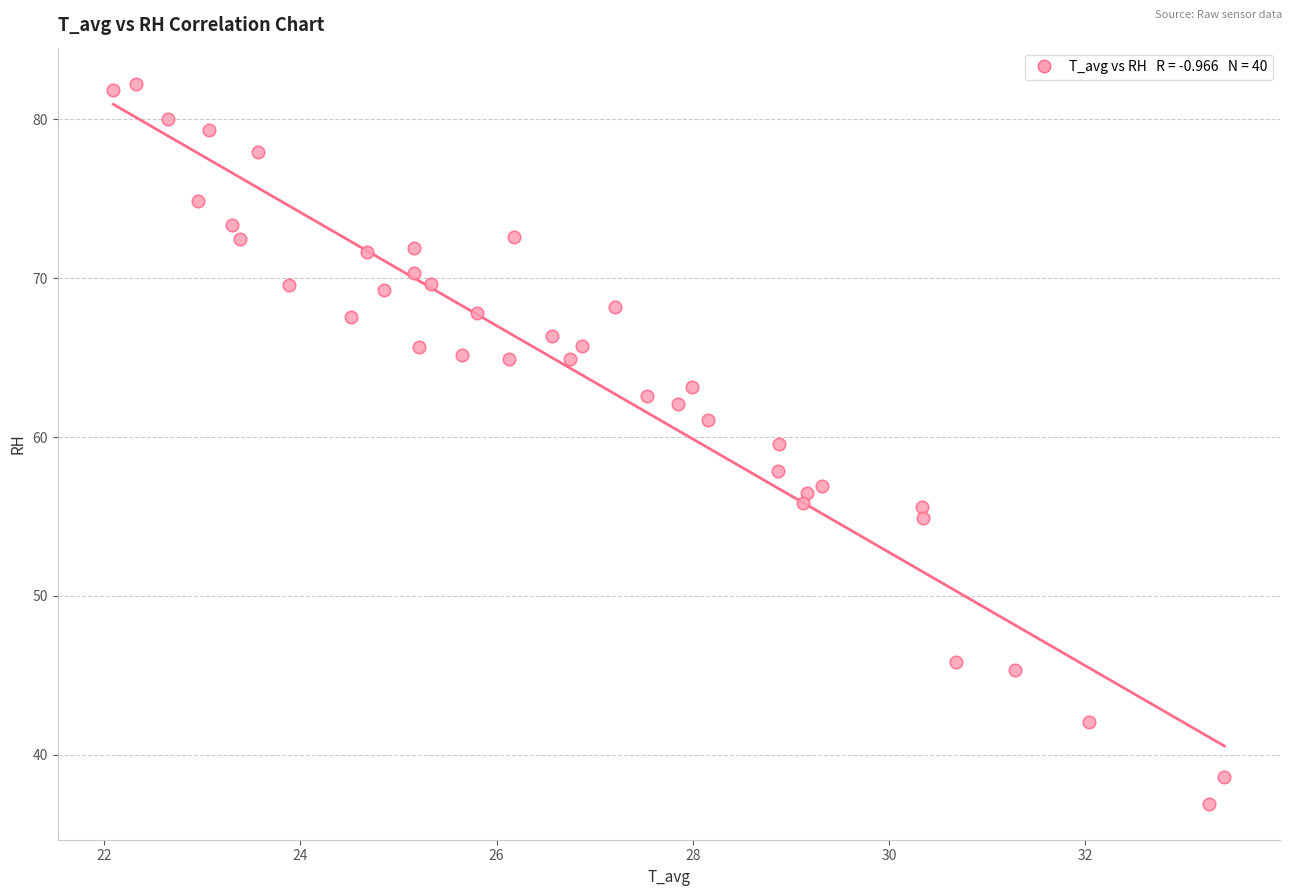

What is the range of Y values (max minus min)?

45.3